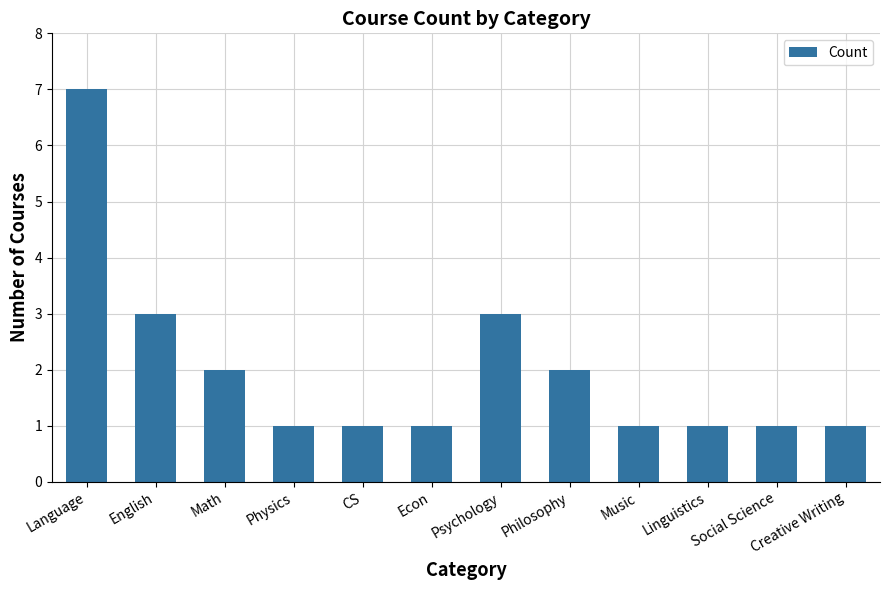

Count the values in the range 1 to 3.

11